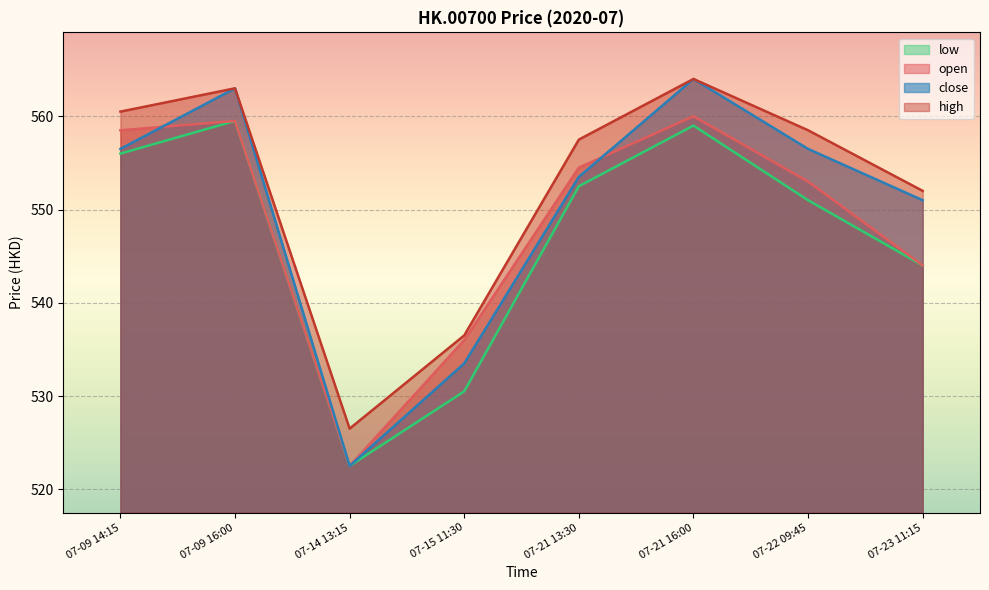

At which category is the sum across all series the highest?

07-21 16:00